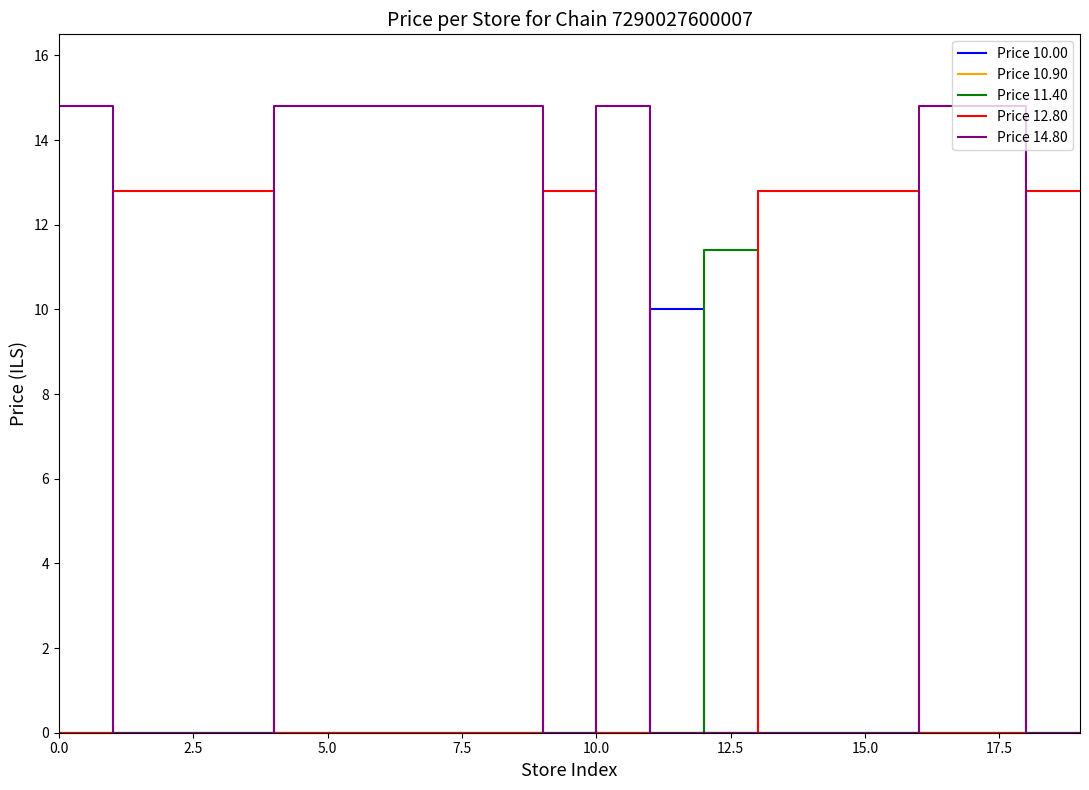

Which series has the widest spread of values?

Price 14.80